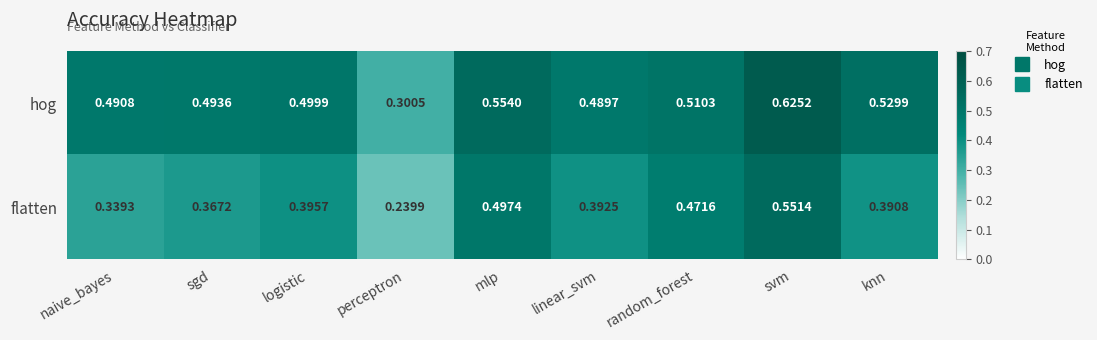

At which label does flatten reach its peak?

svm